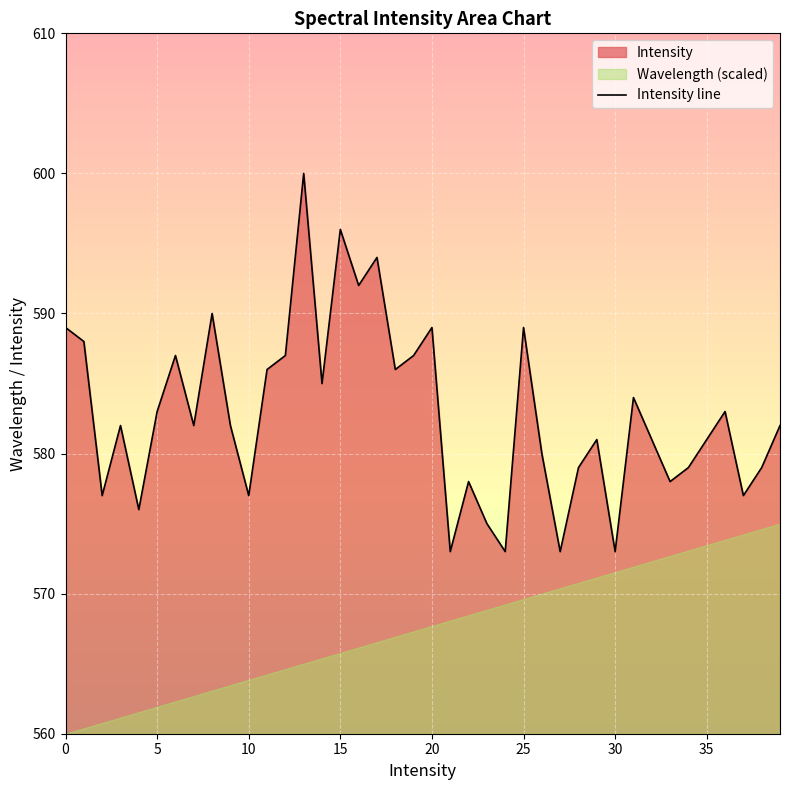

Which category has the highest value across all series?

13